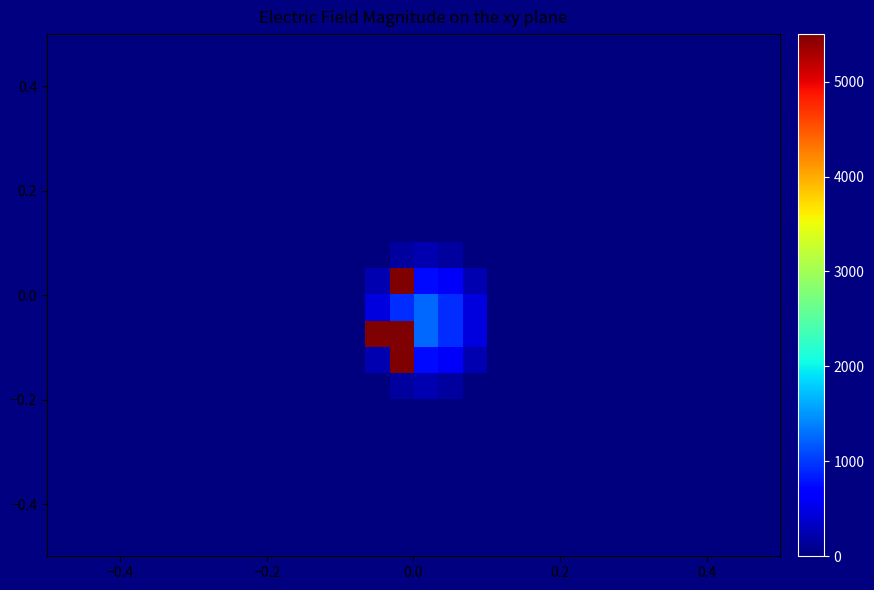

What is the maximum value shown in the chart?

5500.0